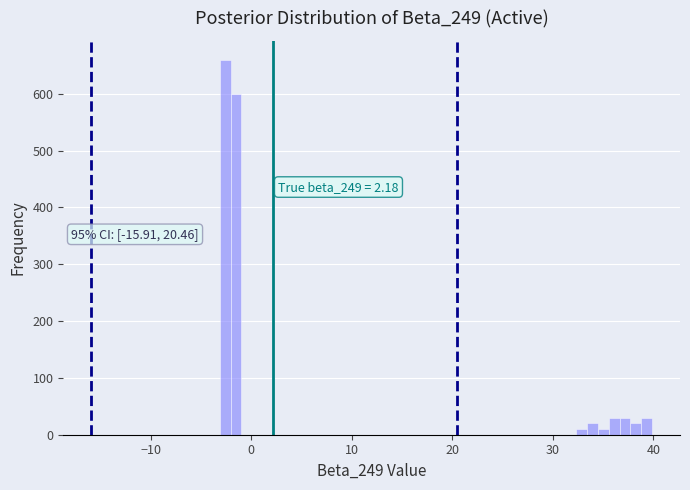

Read against the x-axis, roughly where is the centre of the tallest bar?

-3